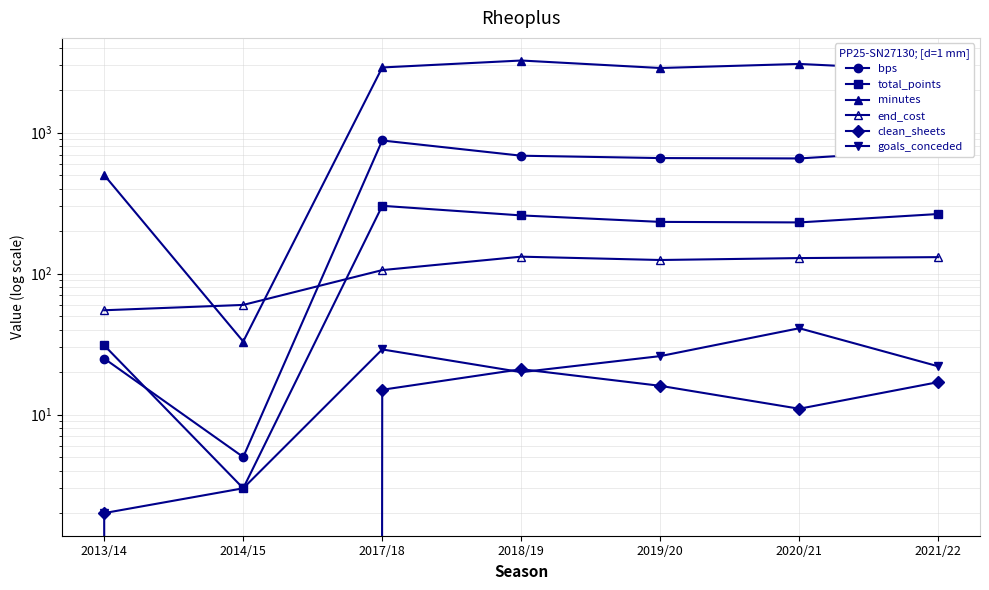

How many data points in end_cost are less than 125?

3